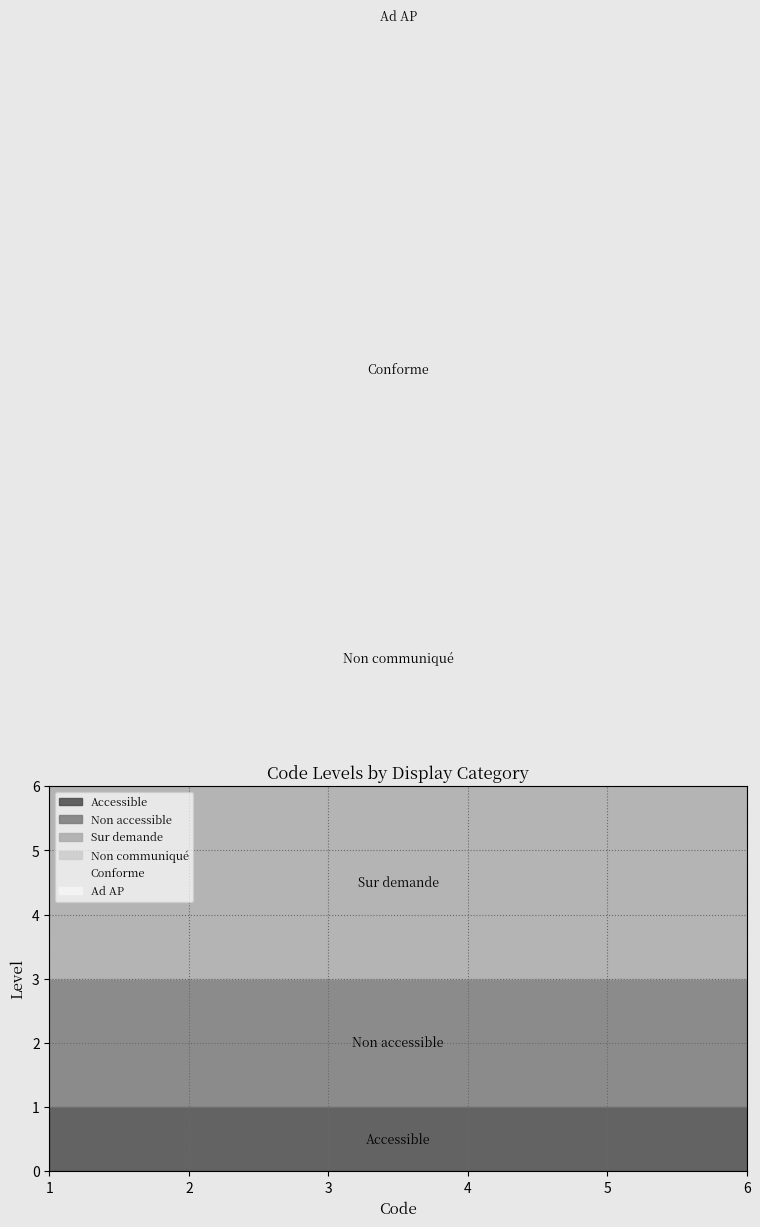

At which category does the chart reach its minimum across all series?

1